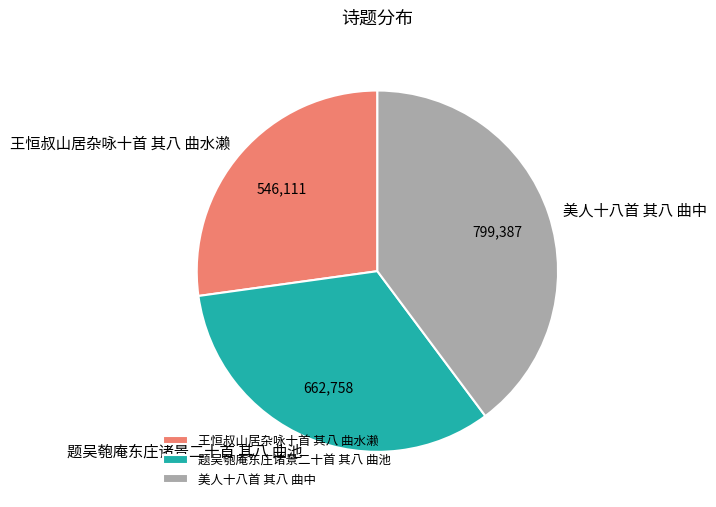

Approximately how many times larger is the value at 题吴匏庵东庄诸景二十首 其八 曲池 compared to 美人十八首 其八 曲中?

0.8